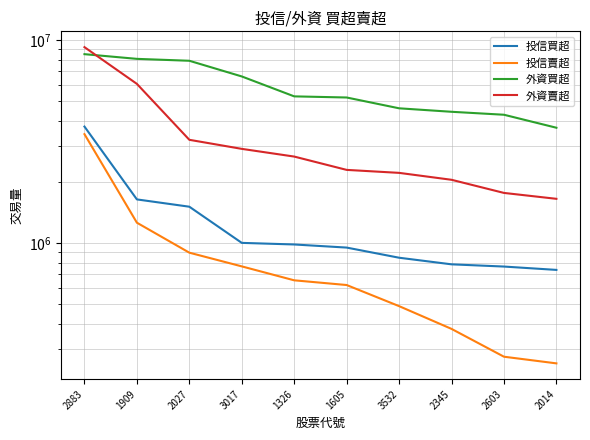

Count the number of categories in the chart.

10